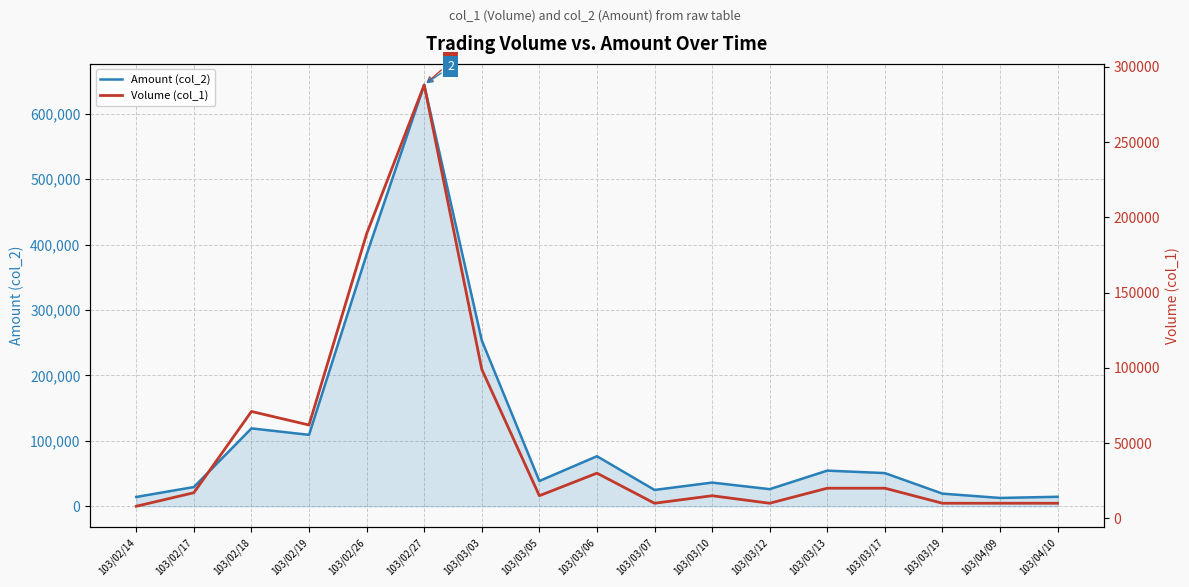

Is the value of Volume (col_1) at 103/03/10 greater than the value of Amount (col_2) at 103/03/10?

No